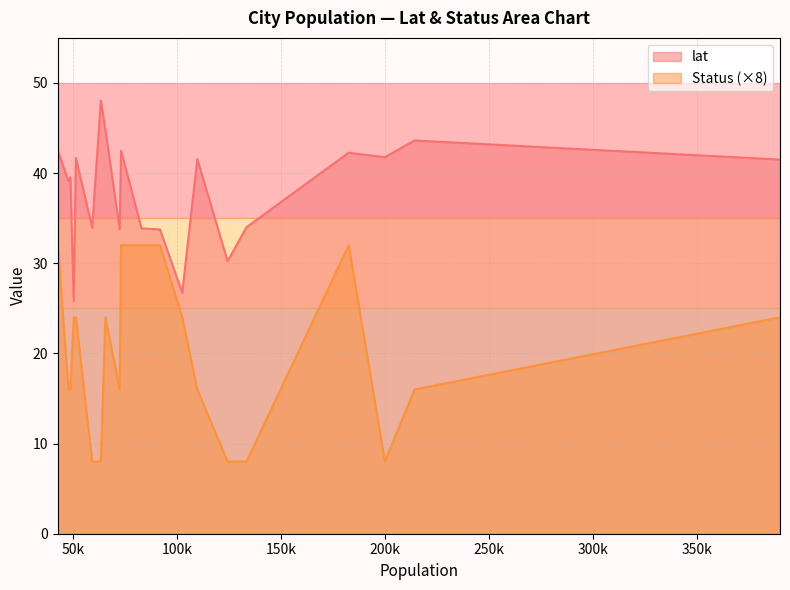

List the series in order of their peak value, lowest first.

Status (×8), lat